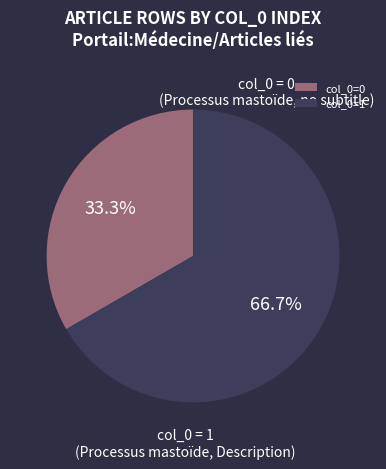

Rank the categories by value from lowest to highest.

col_0=0, col_0=1